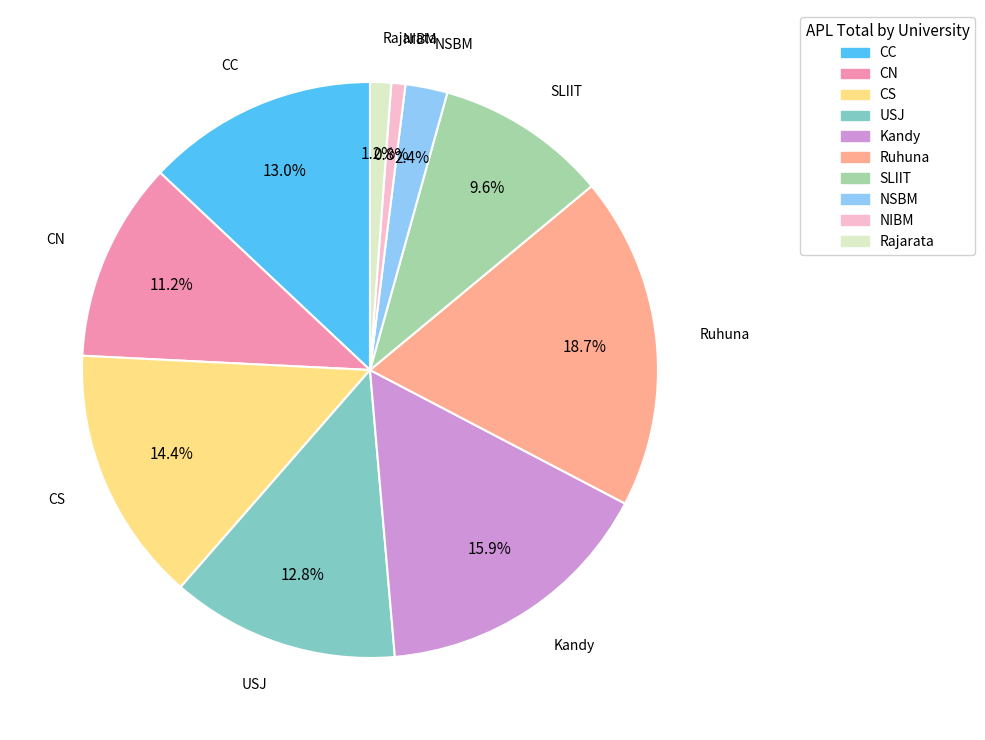

True or false: CS accounts for 14% of the total.

True